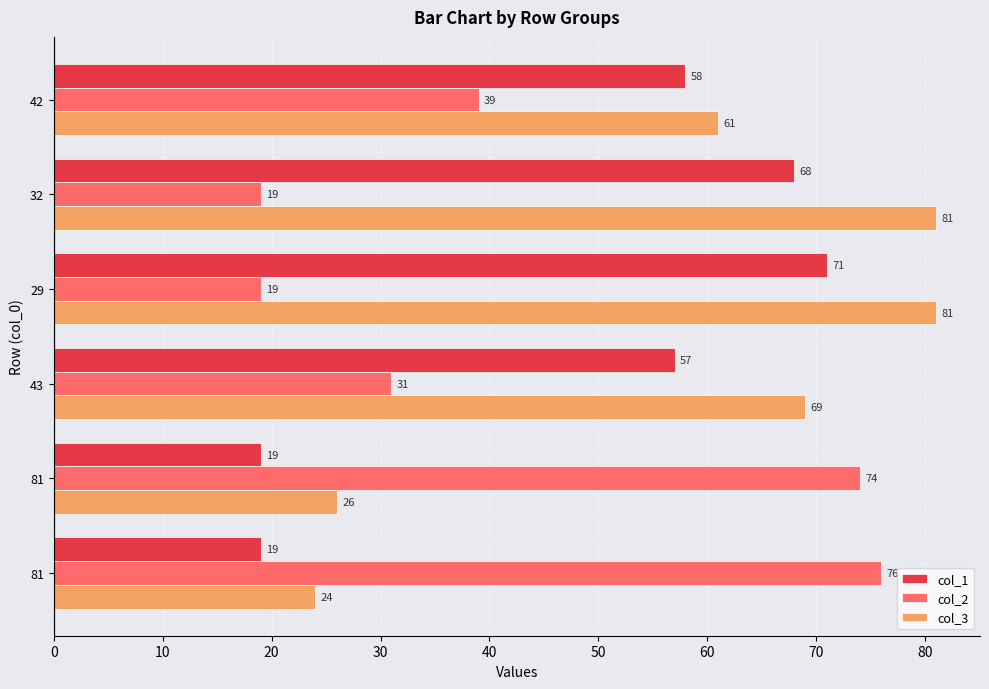

What is the sum of all col_1 values?

292